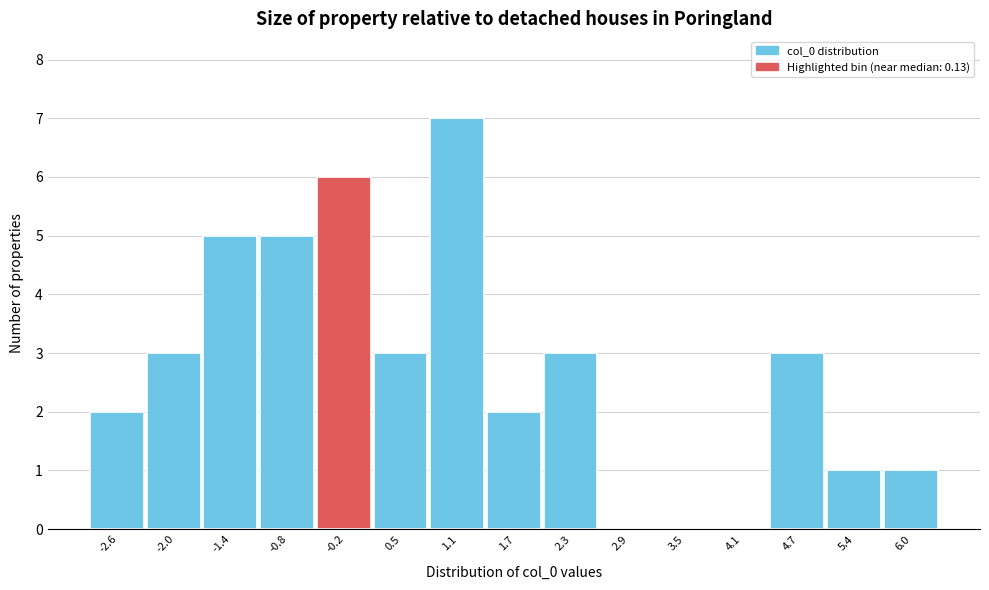

How tall is the bar that spans -0.5 to 0.2 on the x-axis? Neither the bar edges nor the heights are printed on the chart, so give them approximately, as read against the axes.

6